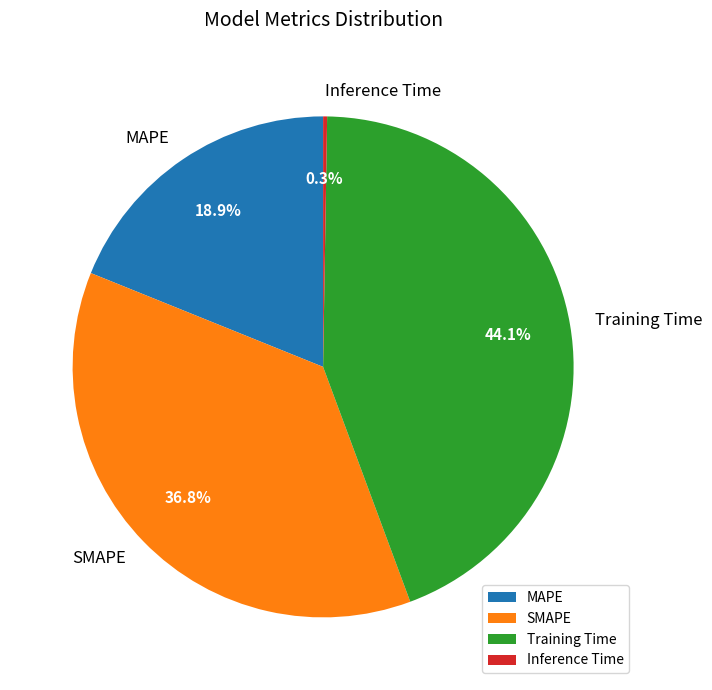

Which category has the biggest portion of the pie?

Training Time